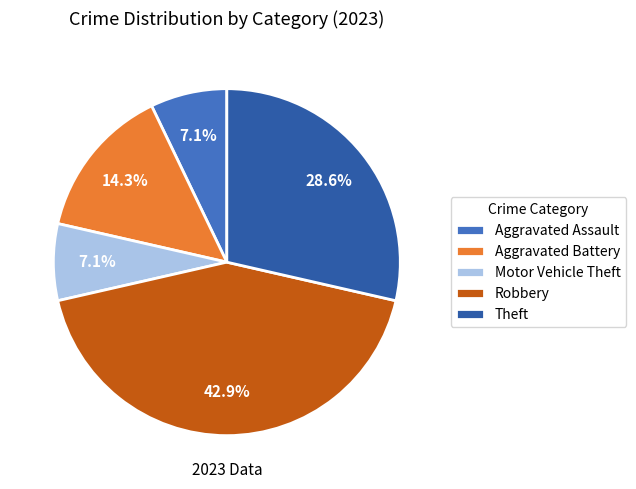

Is there any slice that represents more than half of the pie?

No